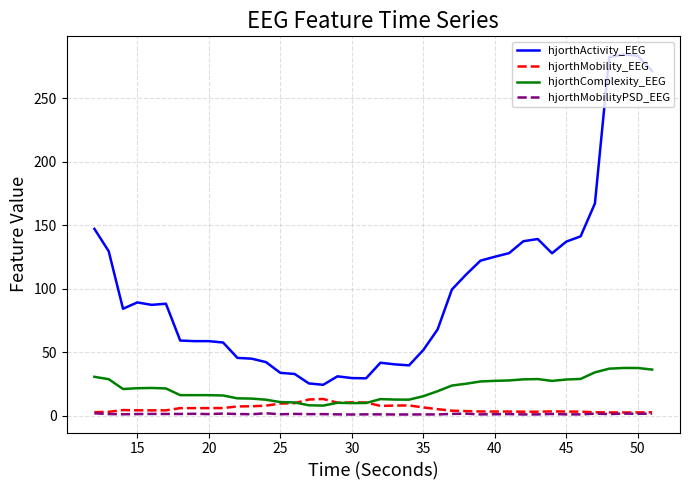

Does the chart display data point markers on the line(s)?

No